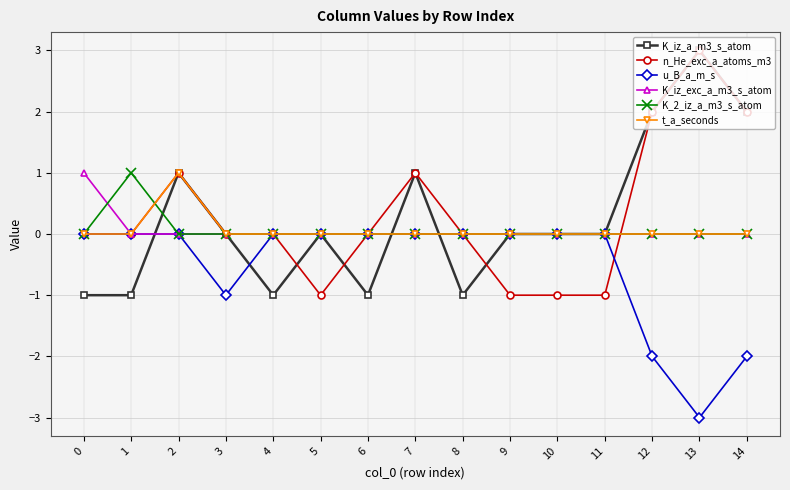

Which series changed the most between 5 and 12?

n_He_exc_a_atoms_m3